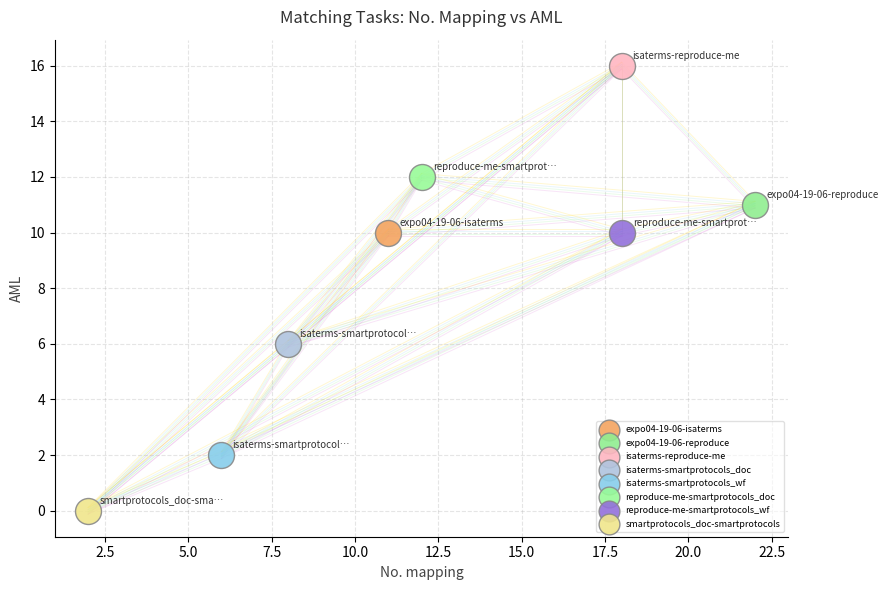

What are all the series names shown in the legend?

expo04-19-06-isaterms, expo04-19-06-reproduce, isaterms-reproduce-me, isaterms-smartprotocols_doc, isaterms-smartprotocols_wf, reproduce-me-smartprotocols_doc, reproduce-me-smartprotocols_wf, smartprotocols_doc-smartprotocols